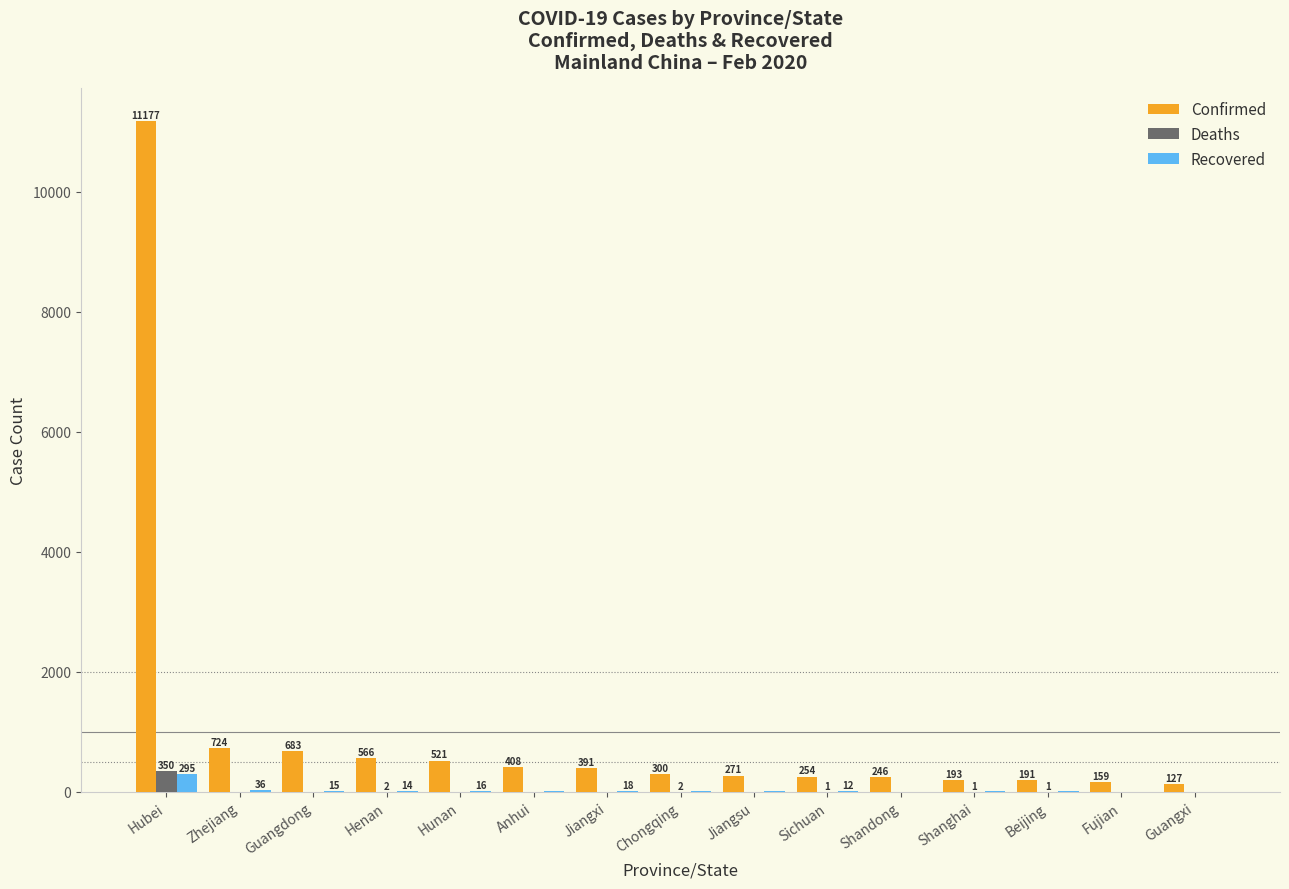

Between Shandong and Shanghai, which series saw the biggest shift?

Confirmed